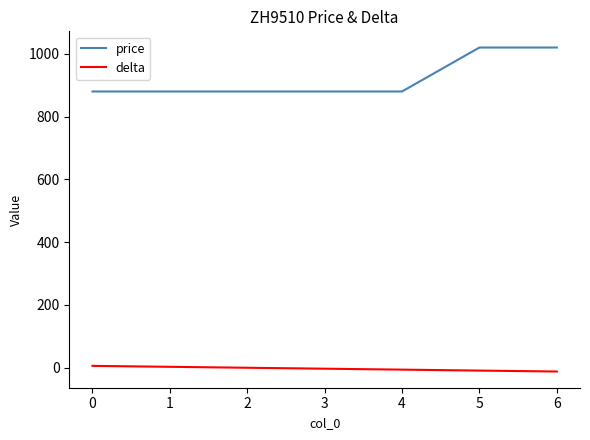

What is the spread (max minus min) of values at 4?

886